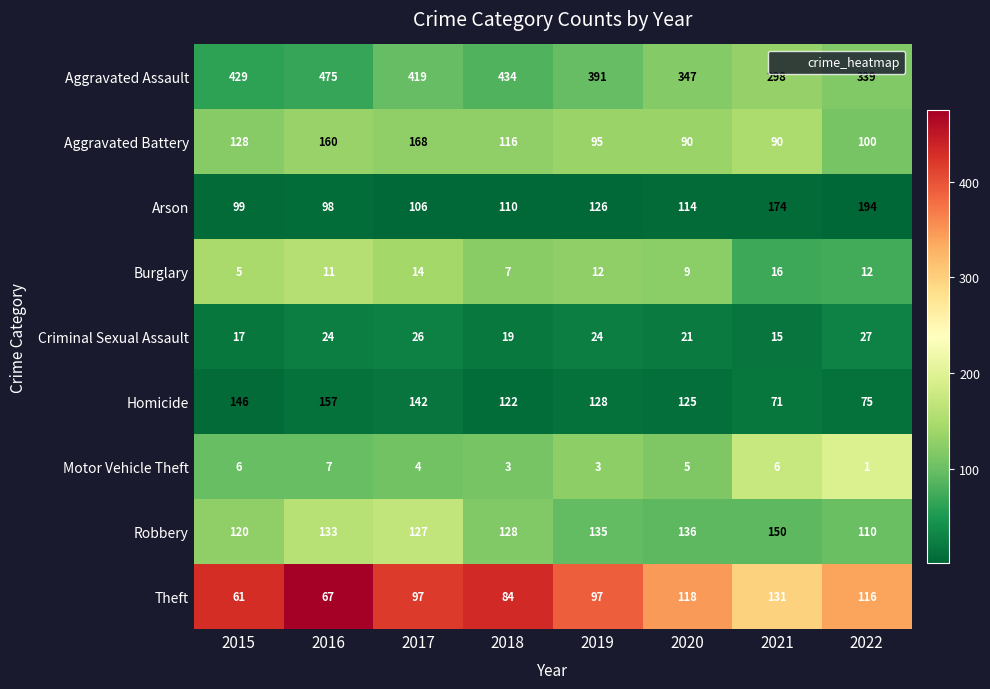

What is the maximum value shown in the chart?

475